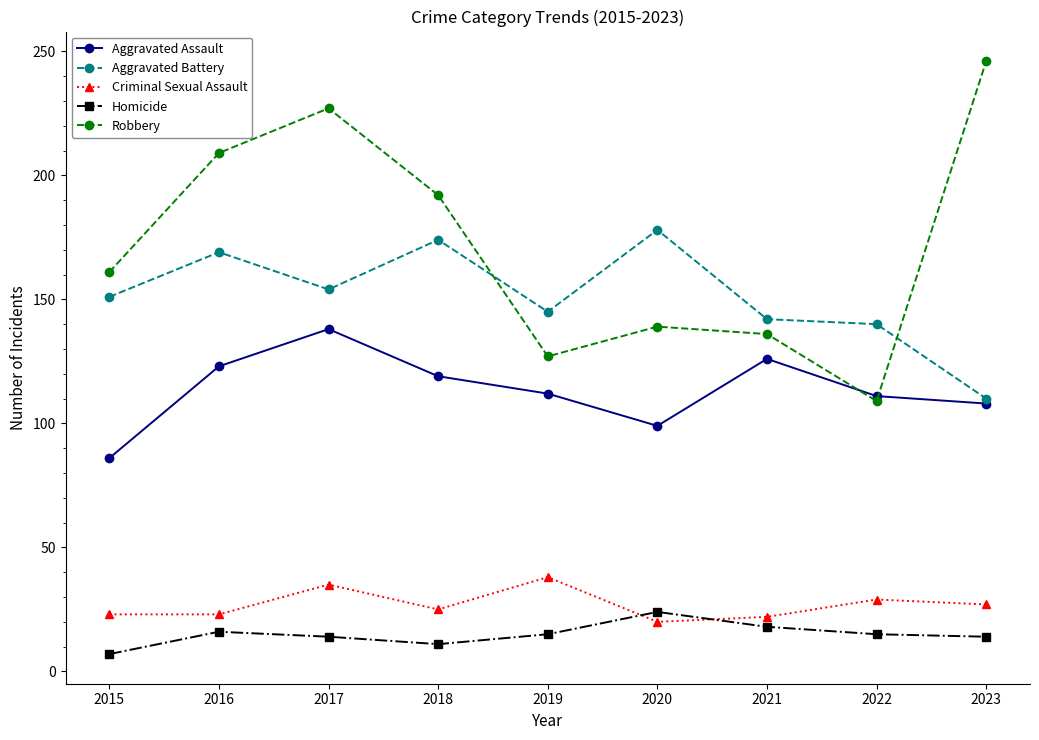

Which series has the largest total across all categories?

Robbery